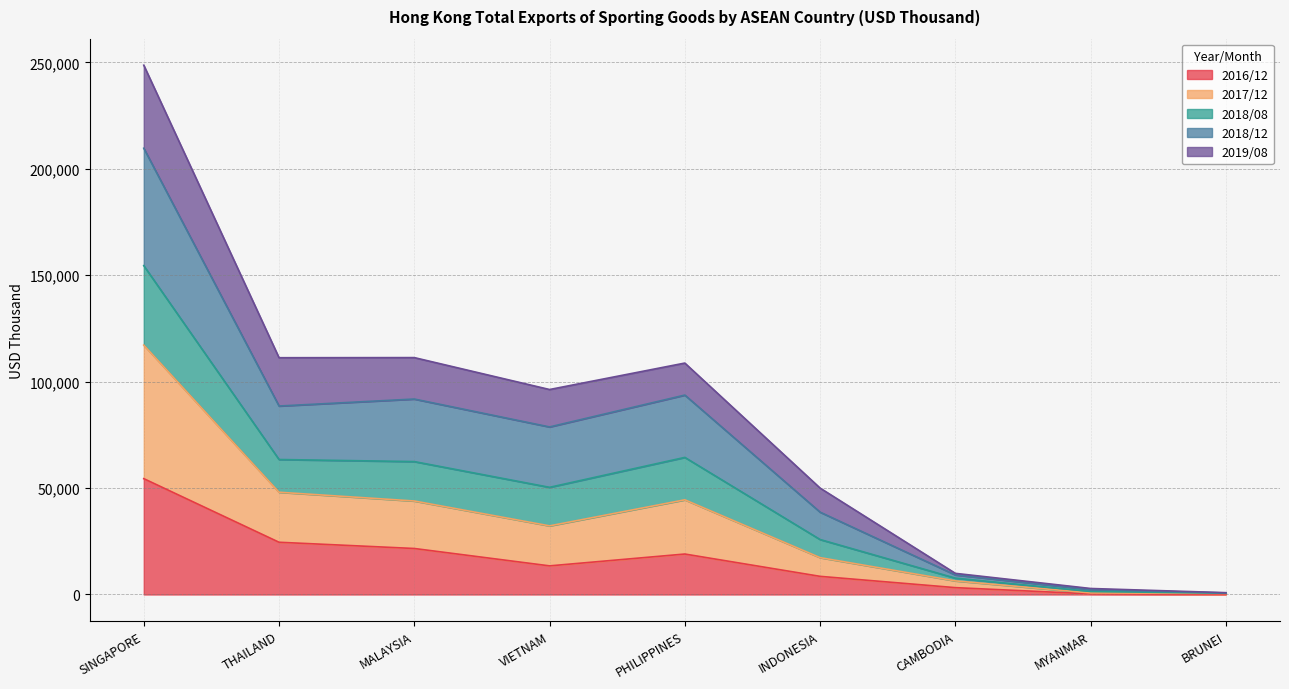

Count the number of categories in the chart.

9